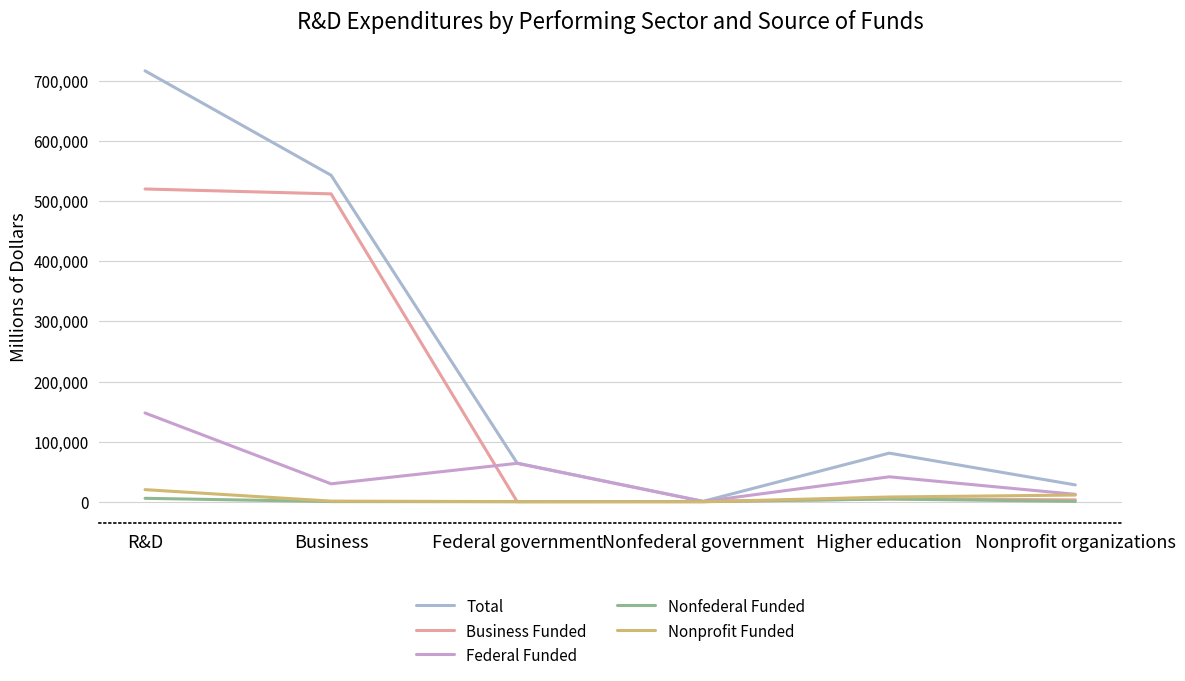

How many interior local valleys does the Federal Funded series have?

2